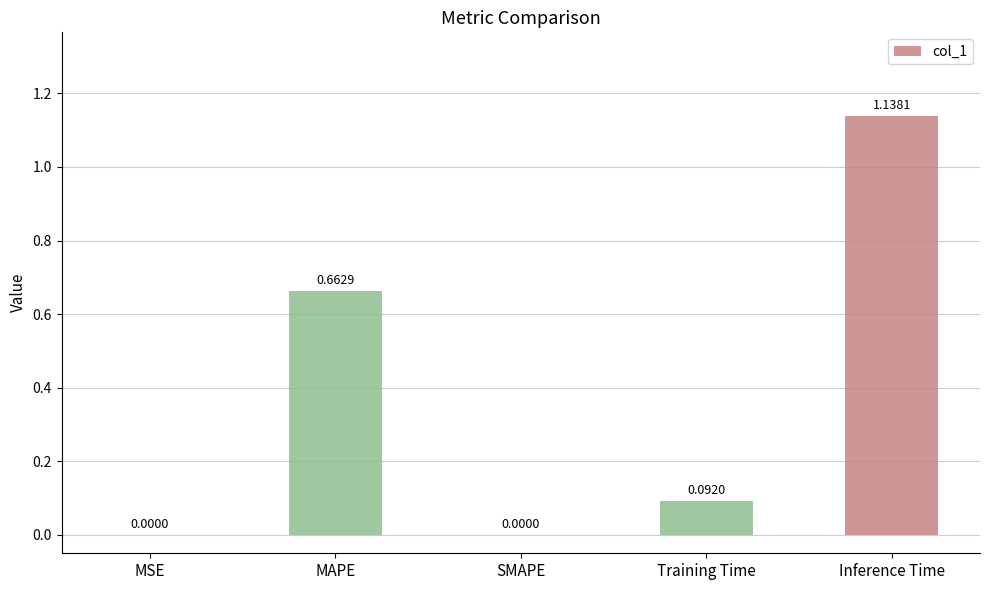

Between Training Time and MAPE, which is larger?

MAPE